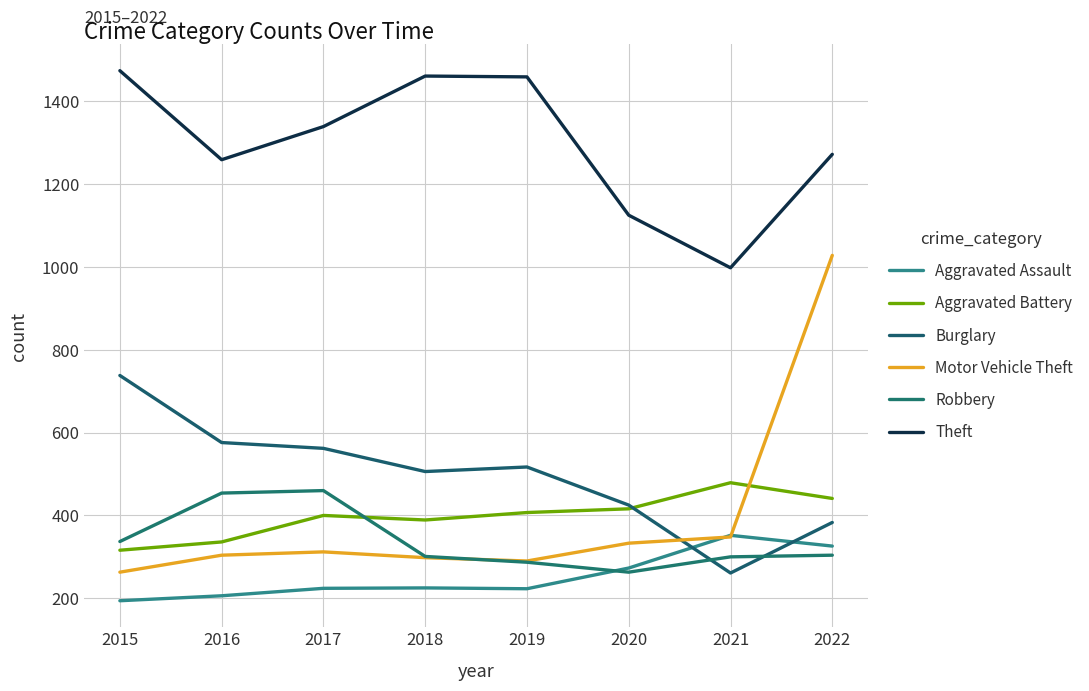

Which has a higher value, 2016 or 2022?

2022